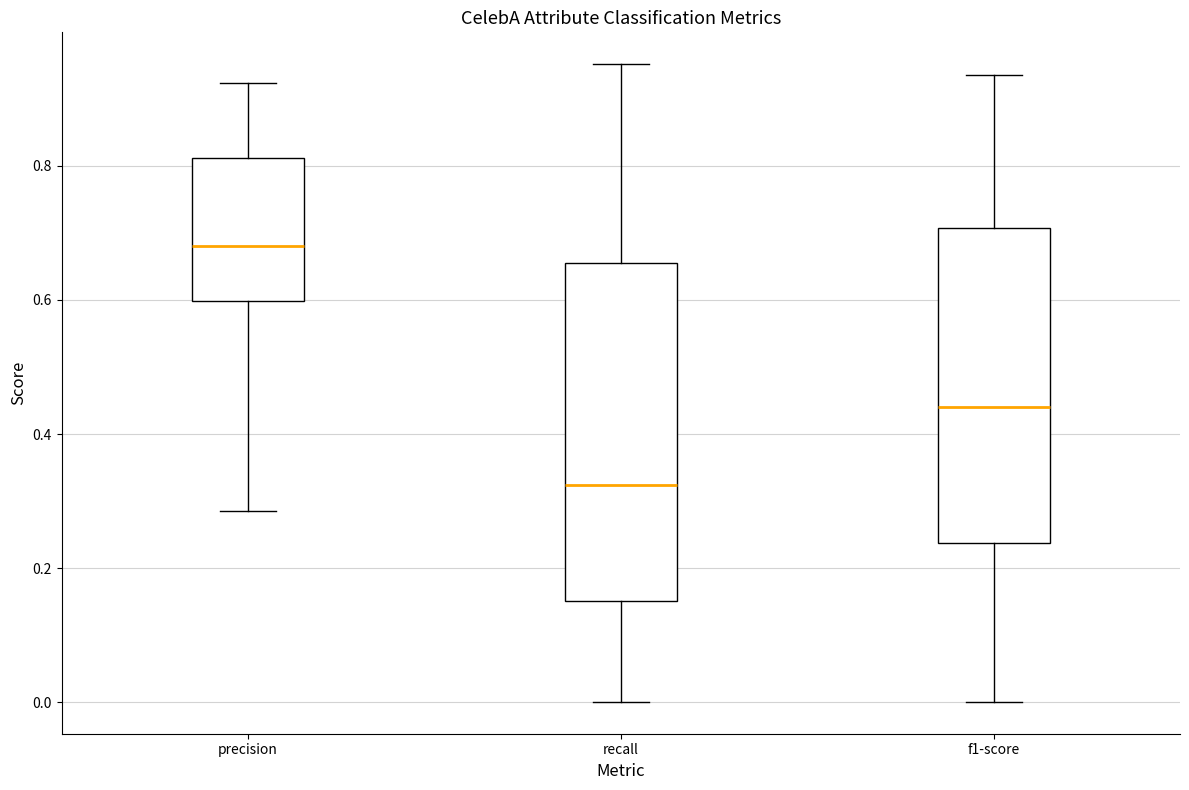

Where does the upper whisker of the box for precision end on the y-axis? The values are not printed on the chart, so give them approximately, as read against the axis.

0.92